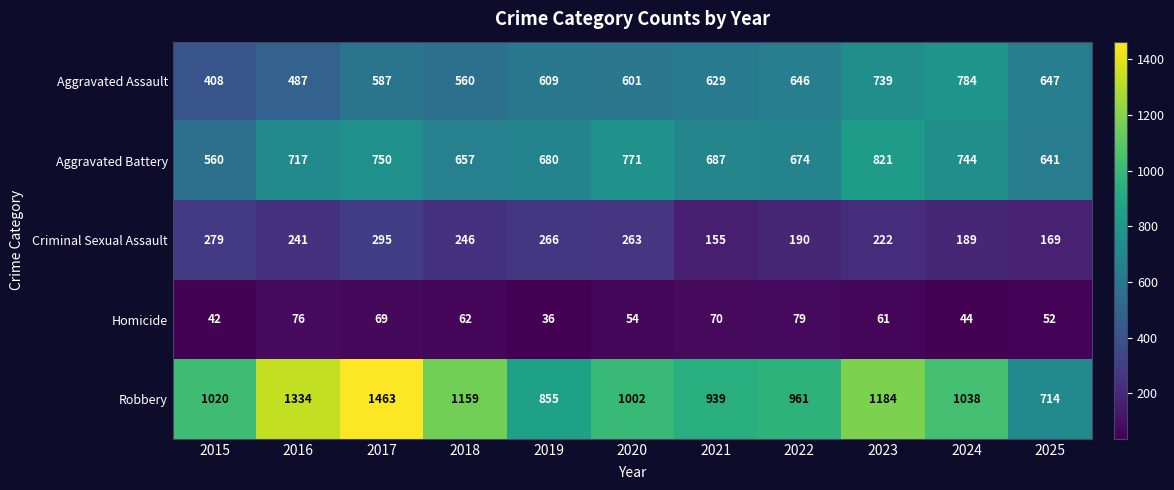

How many data points does each series have?

11